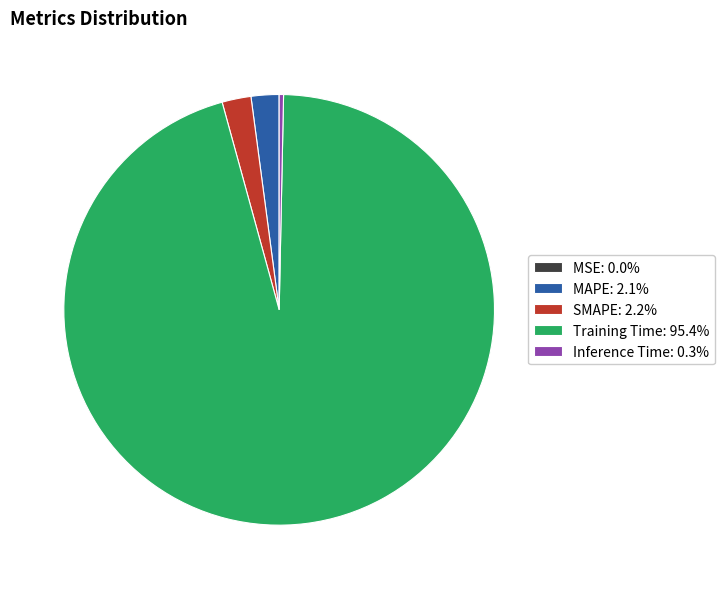

Is Training Time: 95.4% the majority of the pie?

Yes